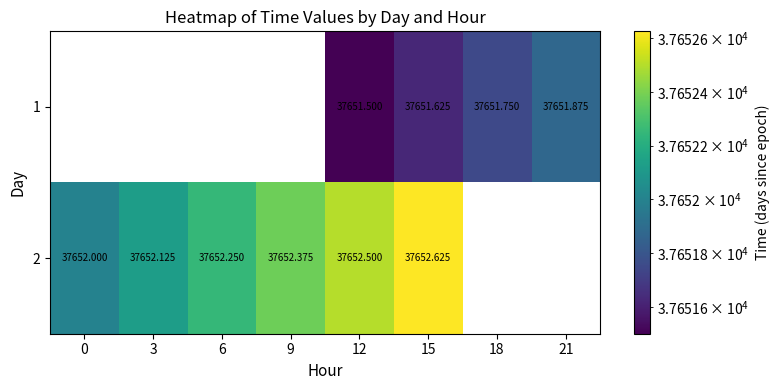

True or false: 1 has a value of 37651.6 at 15.

True